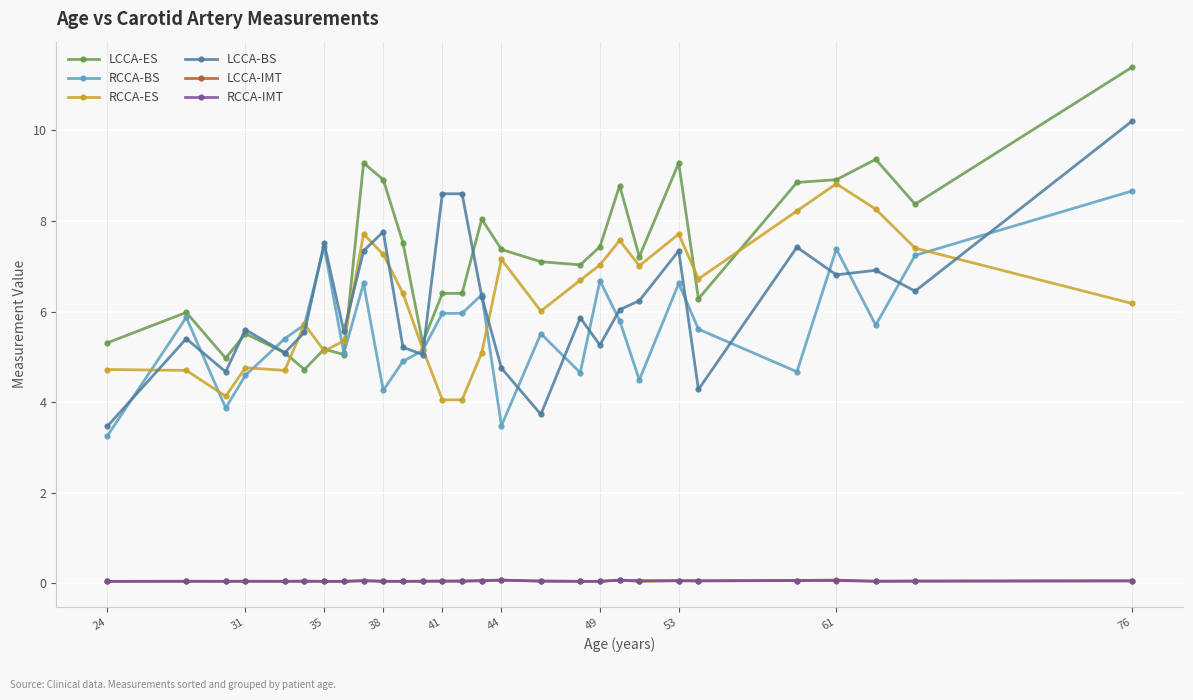

What is the highest value of the RCCA-ES series?

8.8